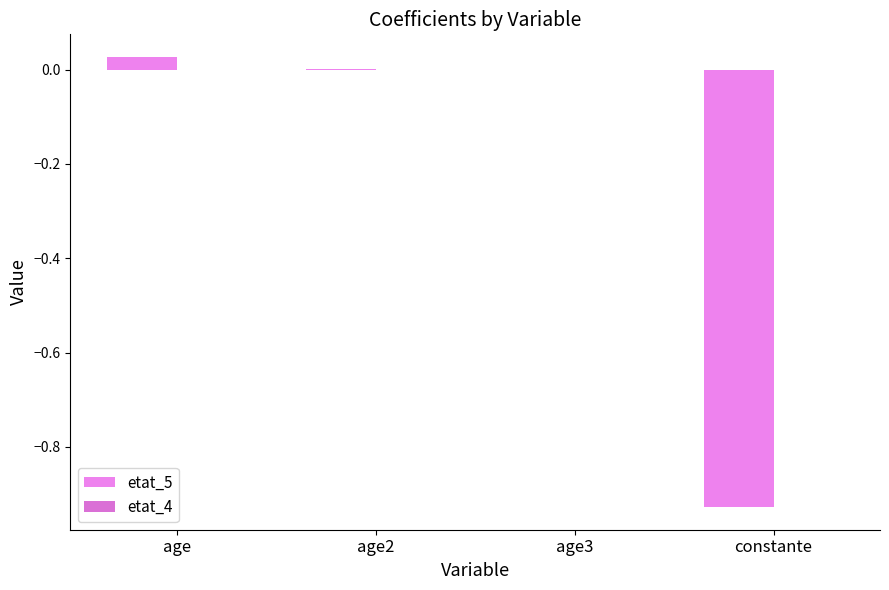

Count the number of categories in the chart.

4